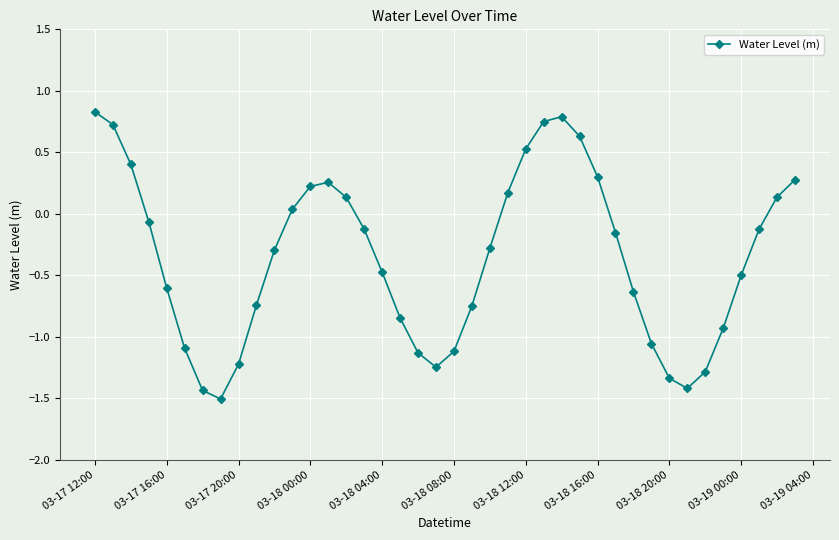

True or false: there are more than 2 points higher than both neighbors.

False